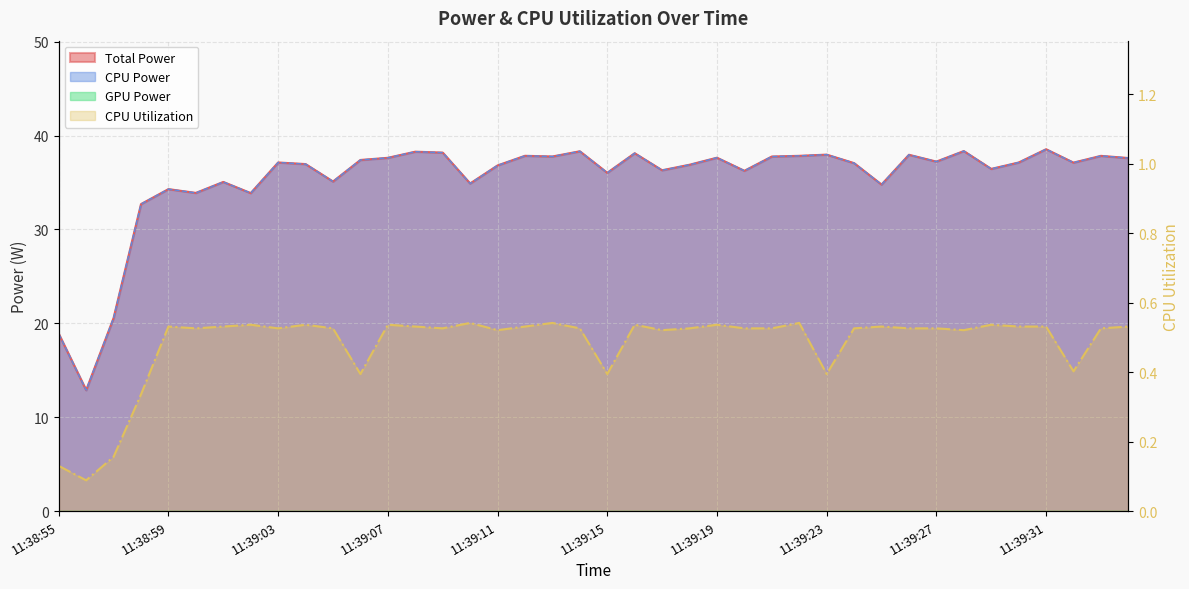

What is the total value across all series at 11:39:10?

70.3